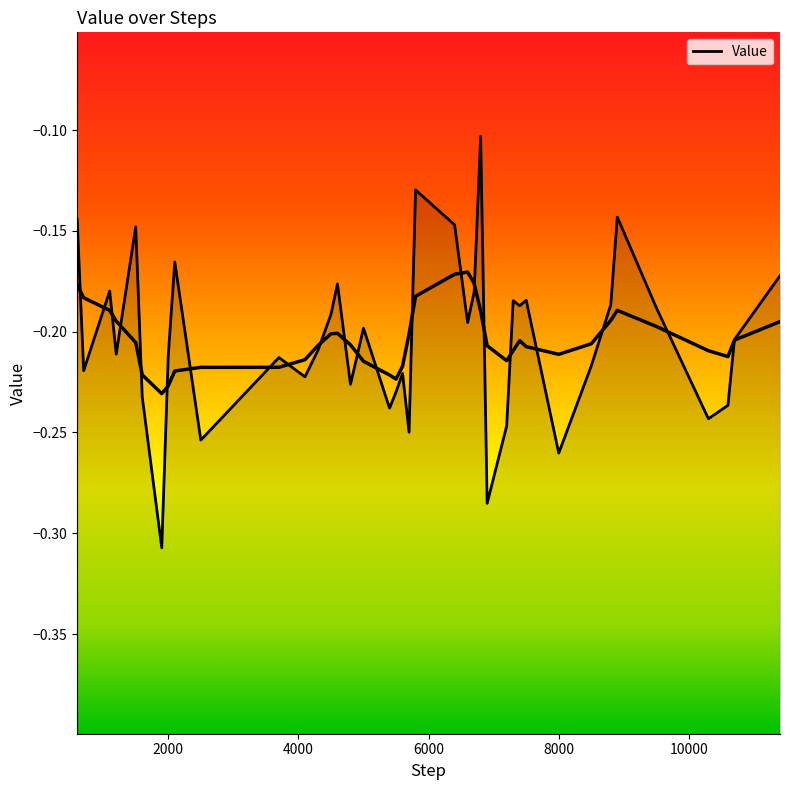

Rank the categories by value from highest to lowest.

6800, 5800, 8900, 600, 6400, 1500, 2100, 11400, 4600, 1100, 6700, 7500, 7300, 8800, 7400, 9500, 4500, 6600, 5000, 10700, 4300, 1200, 2000, 3700, 8500, 700, 5600, 4100, 4800, 5500, 1600, 10600, 5400, 10300, 7200, 5700, 2500, 8000, 6900, 1900